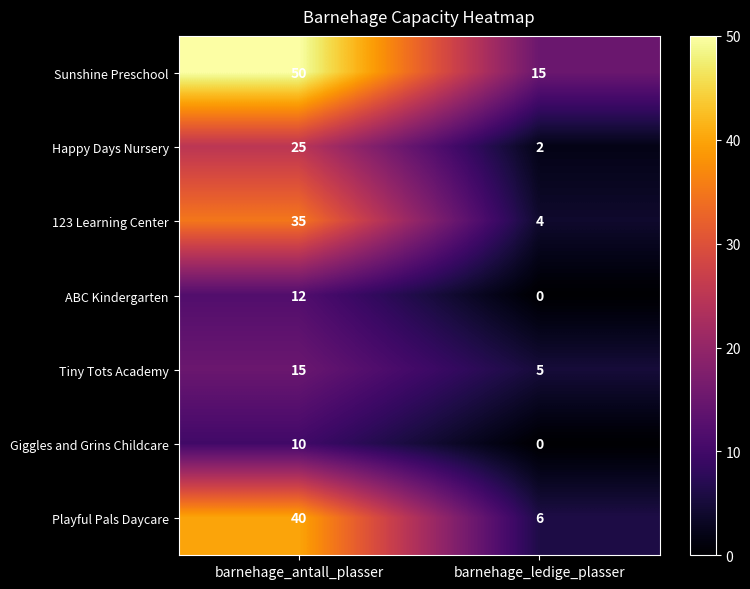

Reading left to right, extract all data points from this chart.

Sunshine Preschool: barnehage_antall_plasser=50	barnehage_ledige_plasser=15
Happy Days Nursery: barnehage_antall_plasser=25	barnehage_ledige_plasser=2
123 Learning Center: barnehage_antall_plasser=35	barnehage_ledige_plasser=4
ABC Kindergarten: barnehage_antall_plasser=12	barnehage_ledige_plasser=0
Tiny Tots Academy: barnehage_antall_plasser=15	barnehage_ledige_plasser=5
Giggles and Grins Childcare: barnehage_antall_plasser=10	barnehage_ledige_plasser=0
Playful Pals Daycare: barnehage_antall_plasser=40	barnehage_ledige_plasser=6